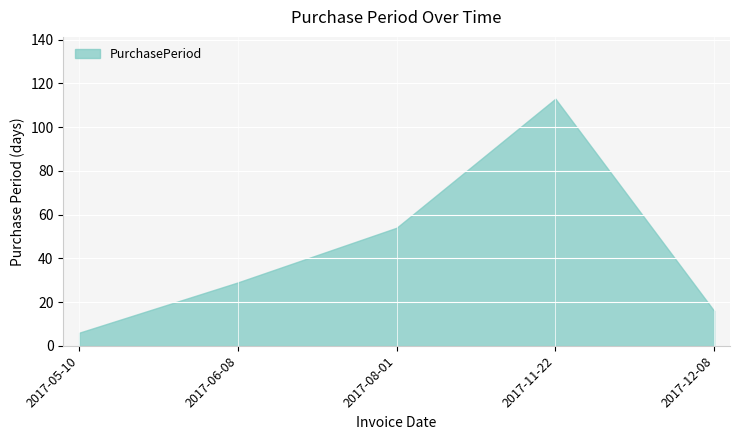

What position from the right is 2017-05-10?

5